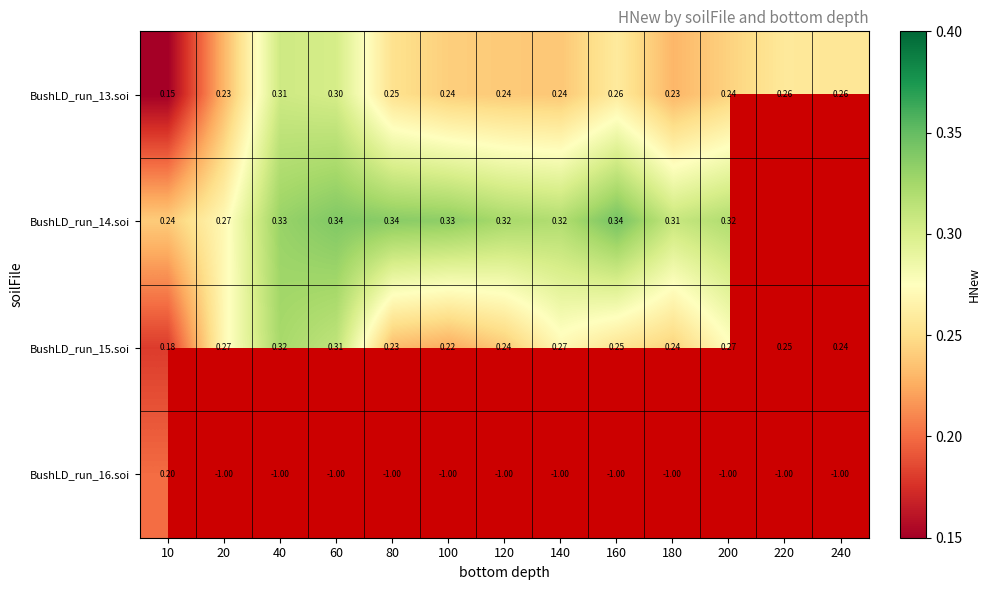

Is the value of BushLD_run_15.soi at 20 greater than the value of BushLD_run_16.soi at 180?

Yes